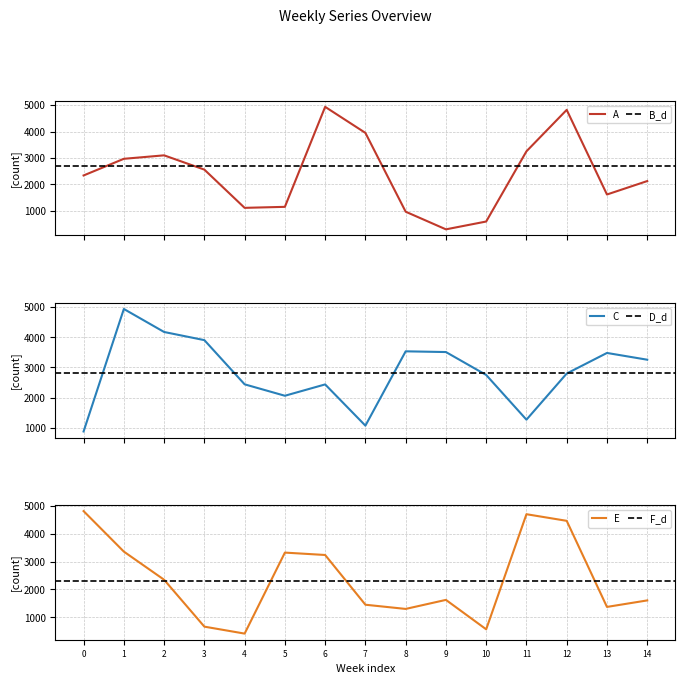

What is the highest value of the A series?

4934